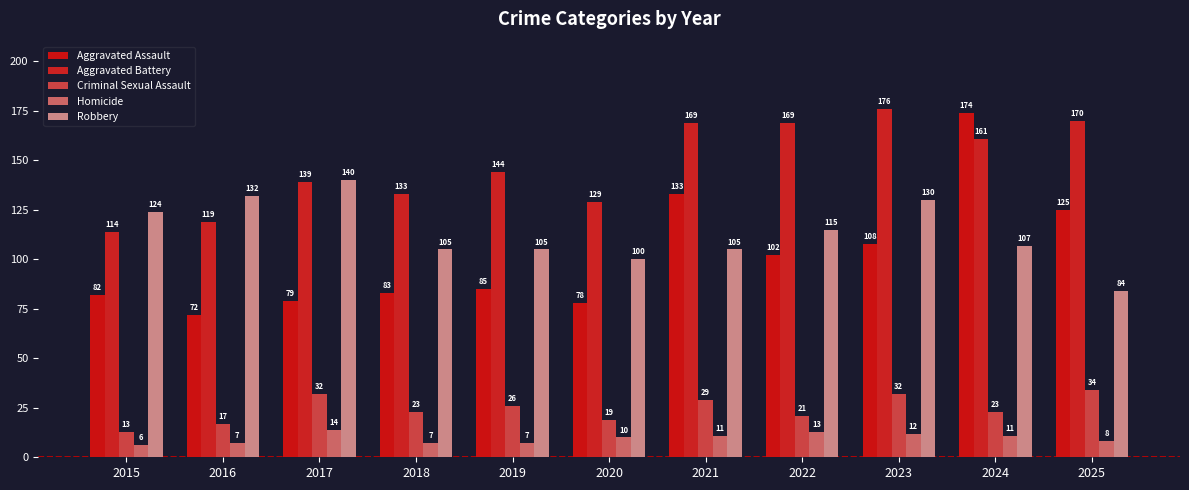

Are the bars grouped side by side (vs. stacked)?

Yes